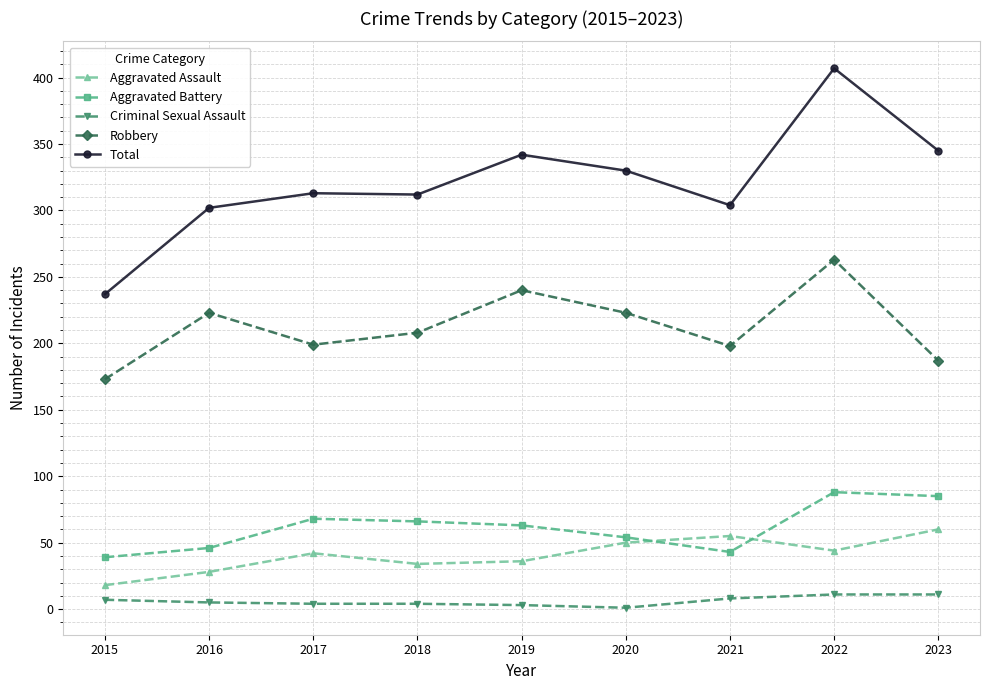

True or false: Aggravated Assault and Criminal Sexual Assault intersect in this chart.

False